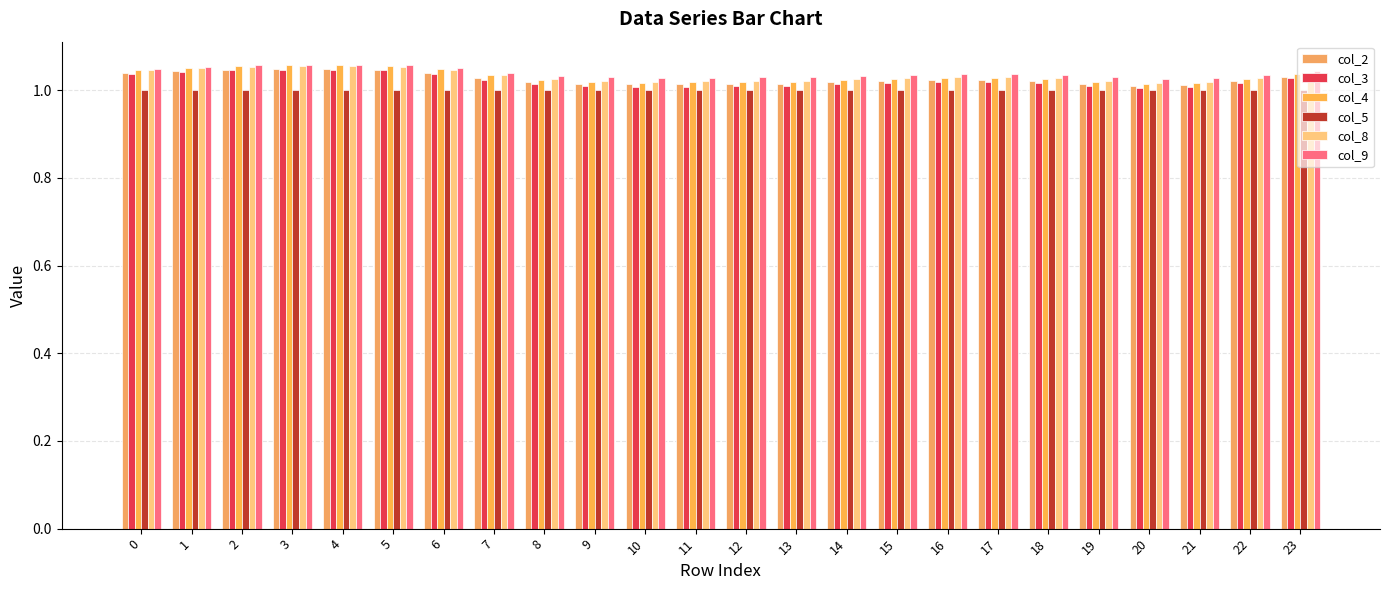

How many bars are there in total?

144